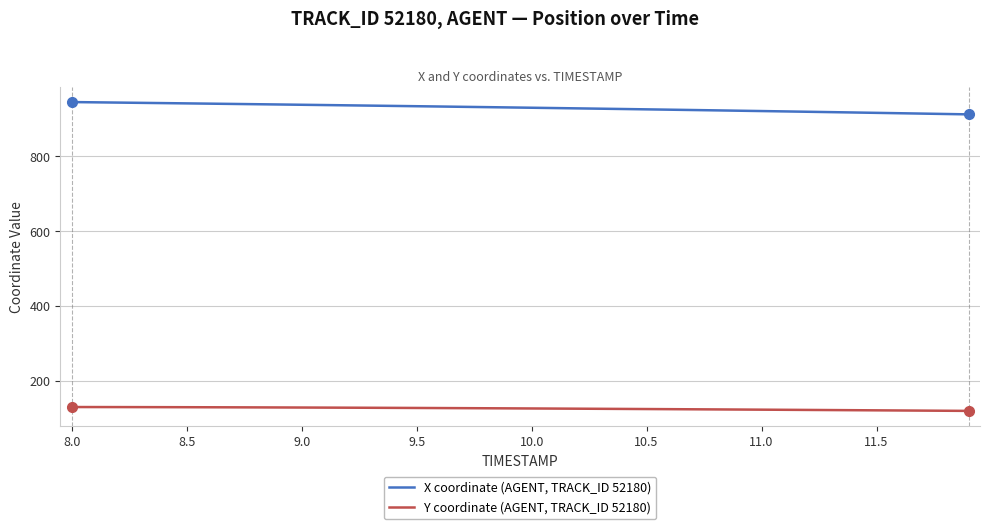

What is the minimum value for Y coordinate (AGENT, TRACK_ID 52180)?

121.1